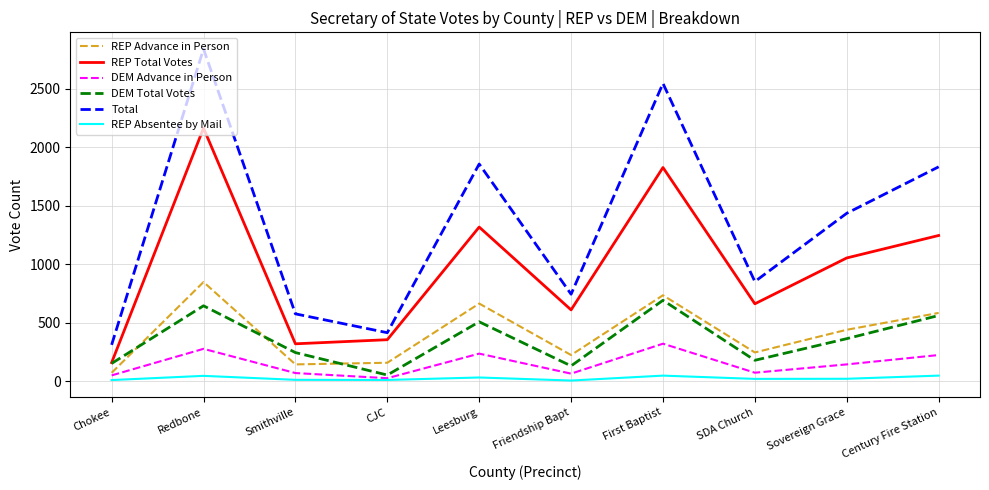

Rank the series by their maximum value, from lowest to highest.

REP Absentee by Mail, DEM Advance in Person, DEM Total Votes, REP Advance in Person, REP Total Votes, Total